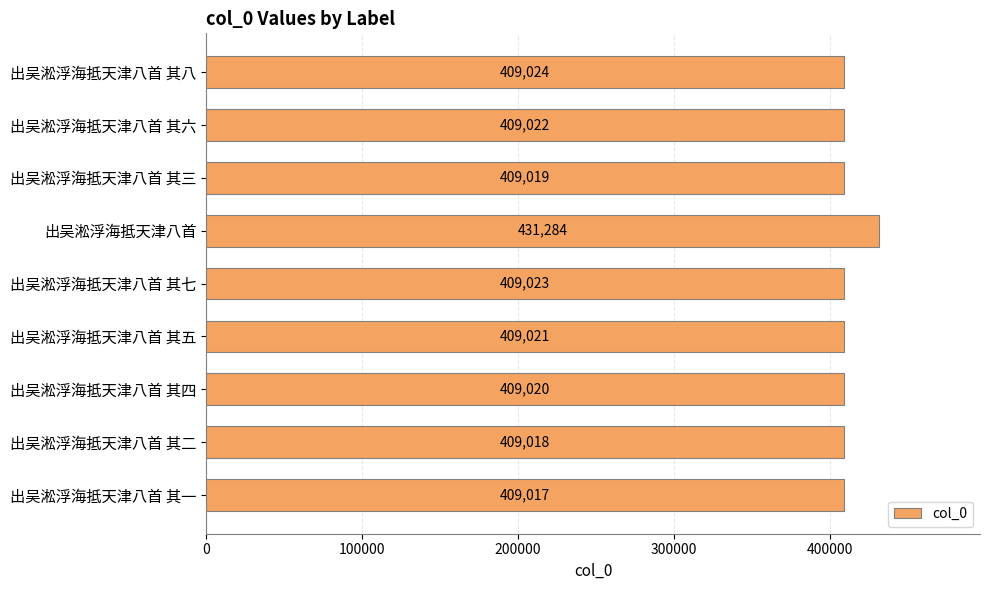

The chart shows a value of 409018 at 出吴淞浮海抵天津八首 其二. True or false?

True